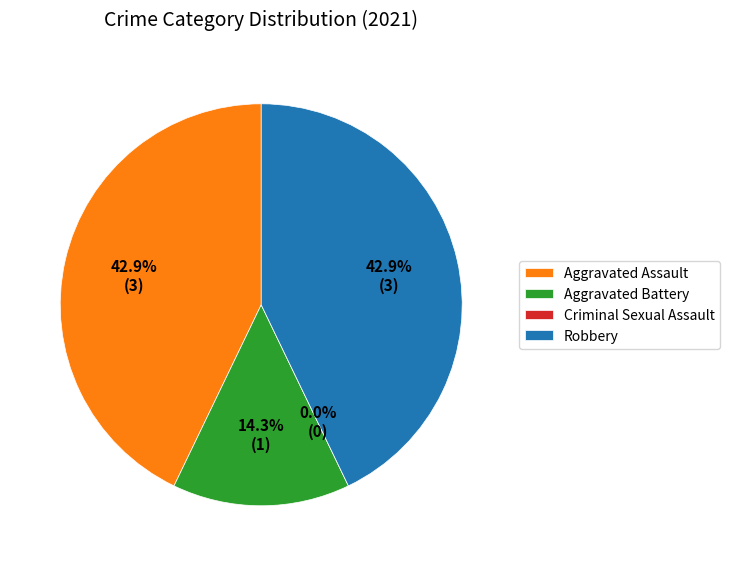

Which slice is the largest?

Aggravated Assault